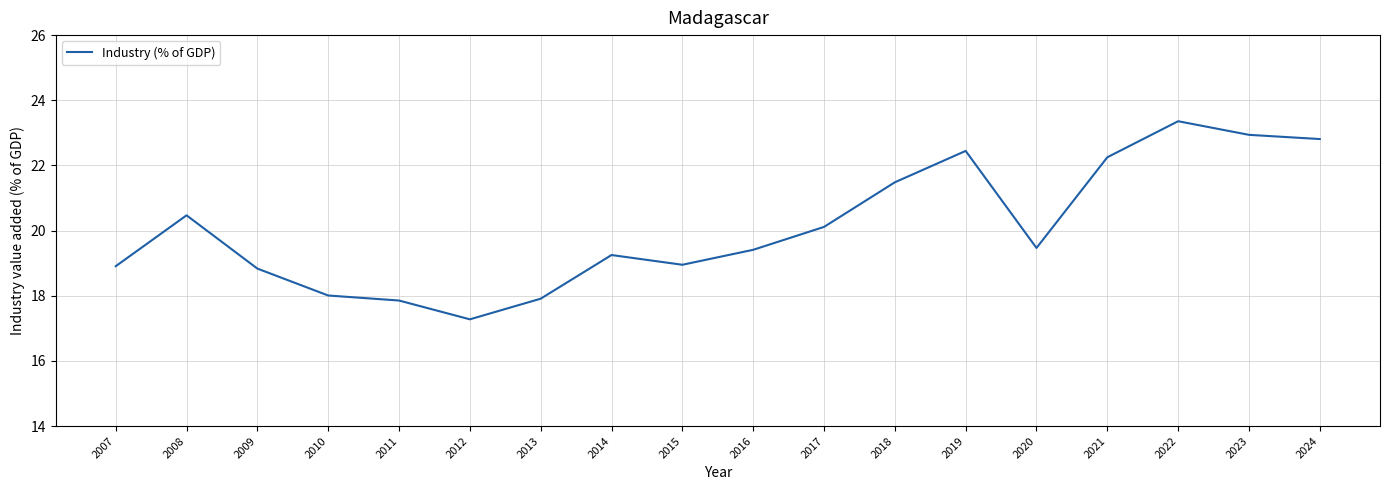

What is the maximum value shown in the chart?

23.4